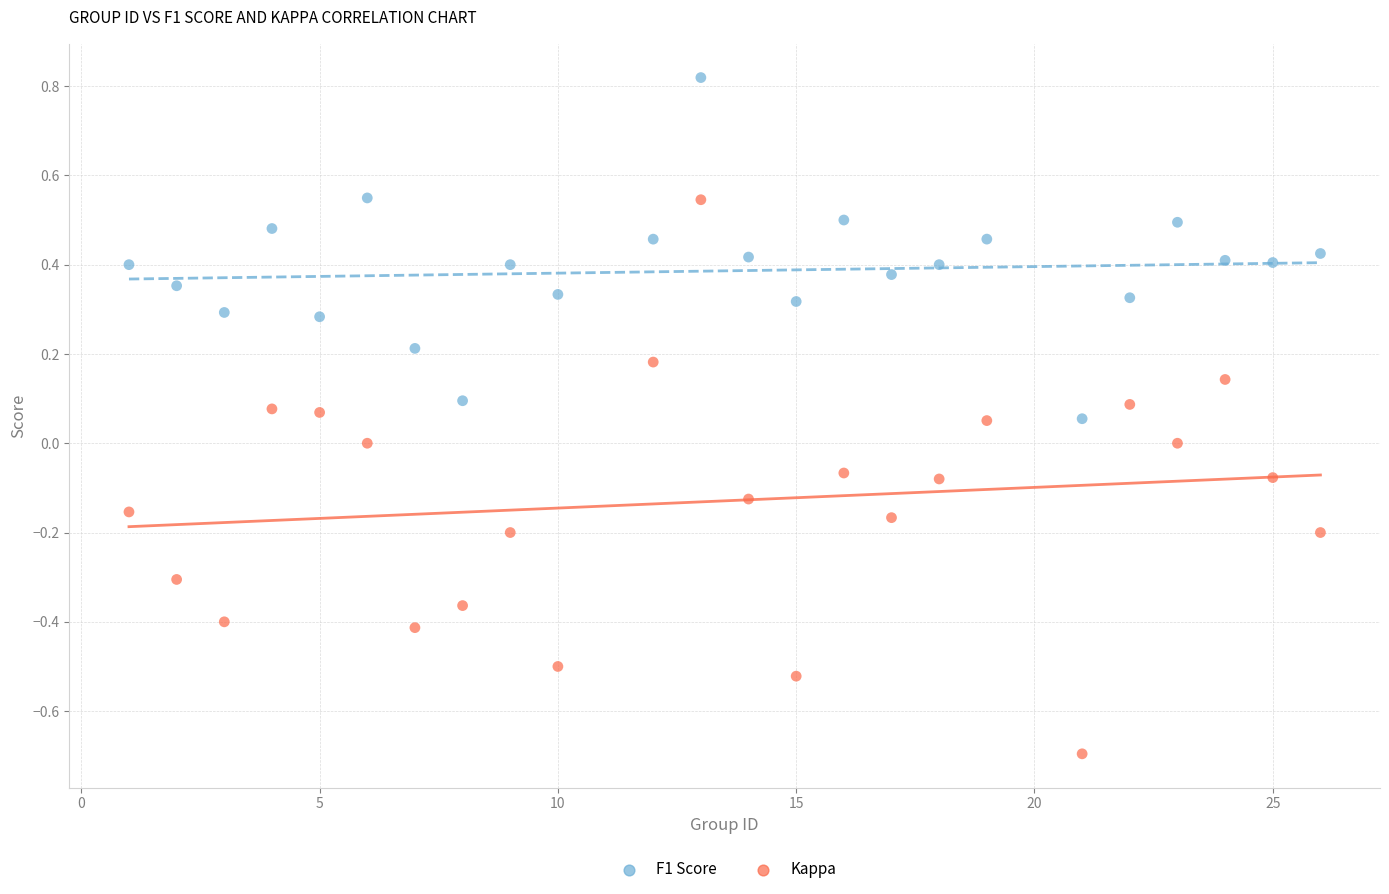

Which series contains the highest Y value?

F1 Score